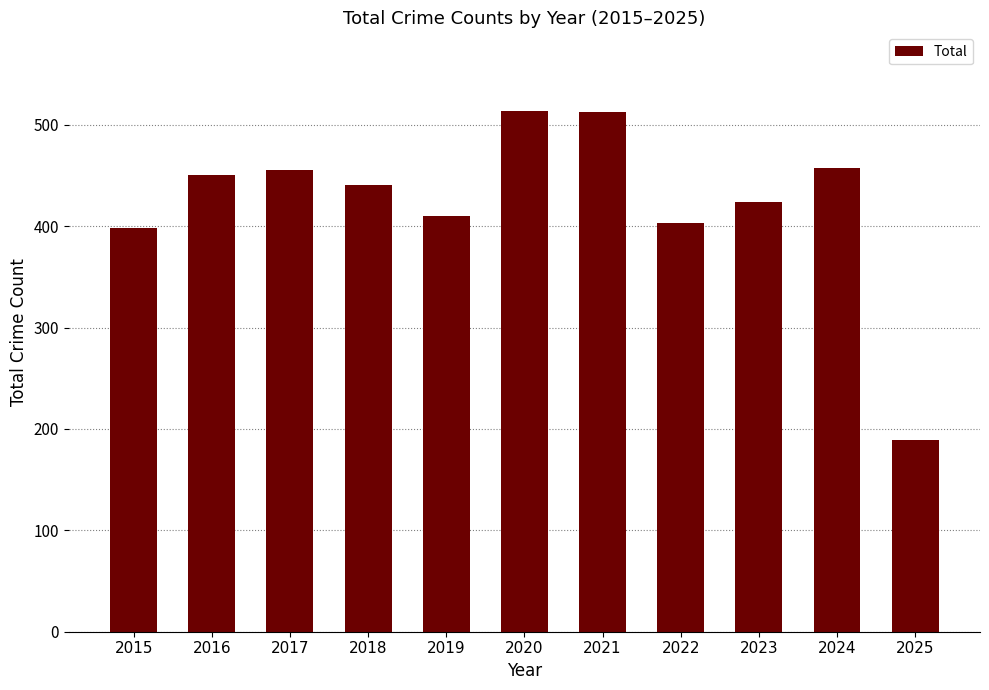

At which category does the chart reach its minimum across all series?

2025